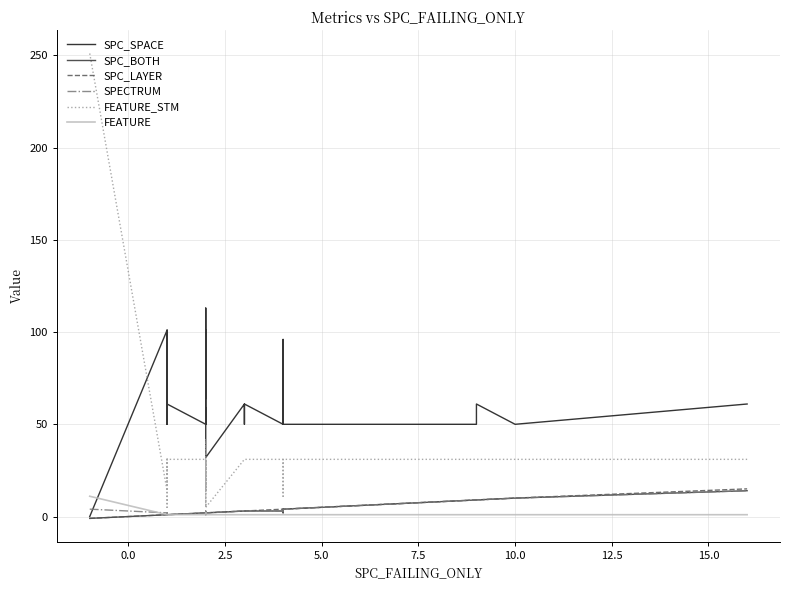

How many interior local peaks does the SPC_SPACE series have?

11